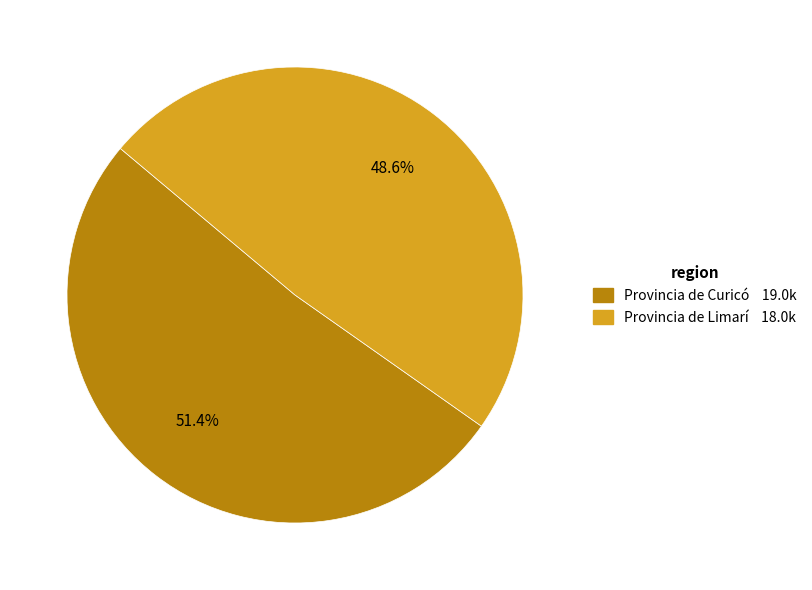

How many slices are in this pie chart?

2